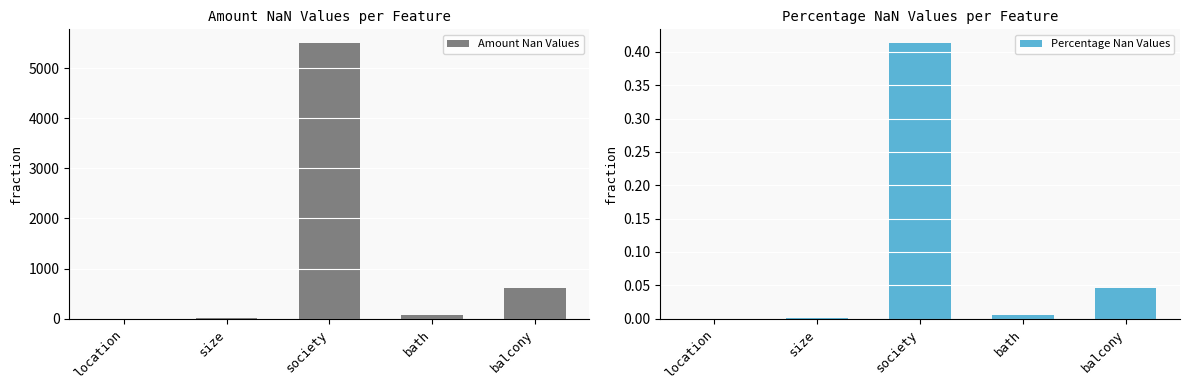

Which category has the lowest value in the Amount Nan Values series?

location